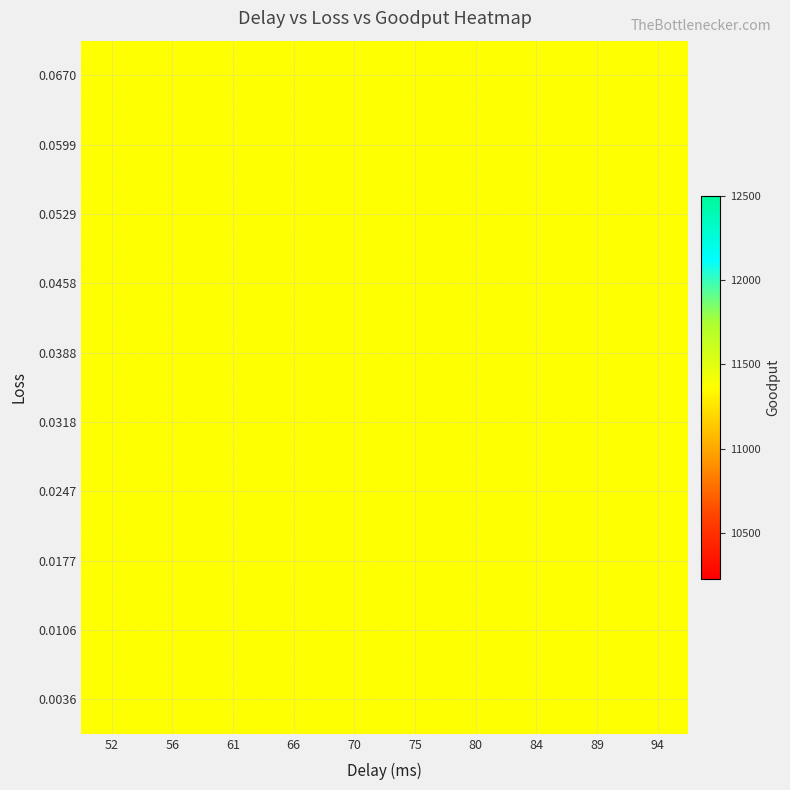

What is the difference between the maximum and minimum values in the loss series?

0.1